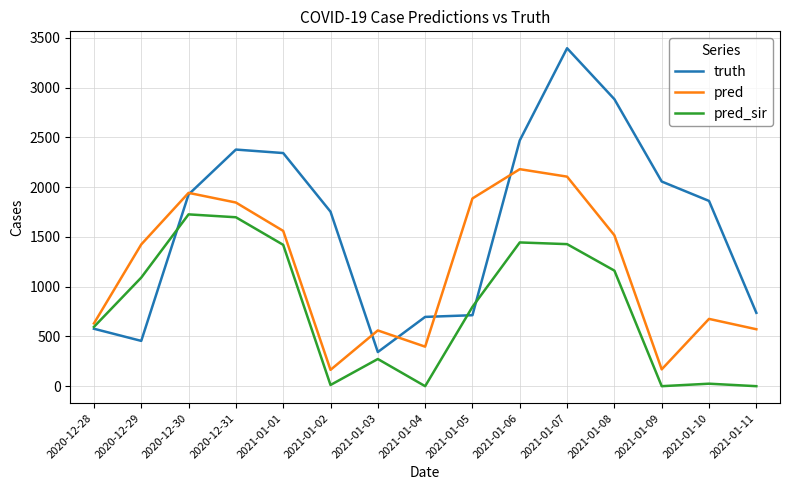

What is the maximum value for truth?

3395.0